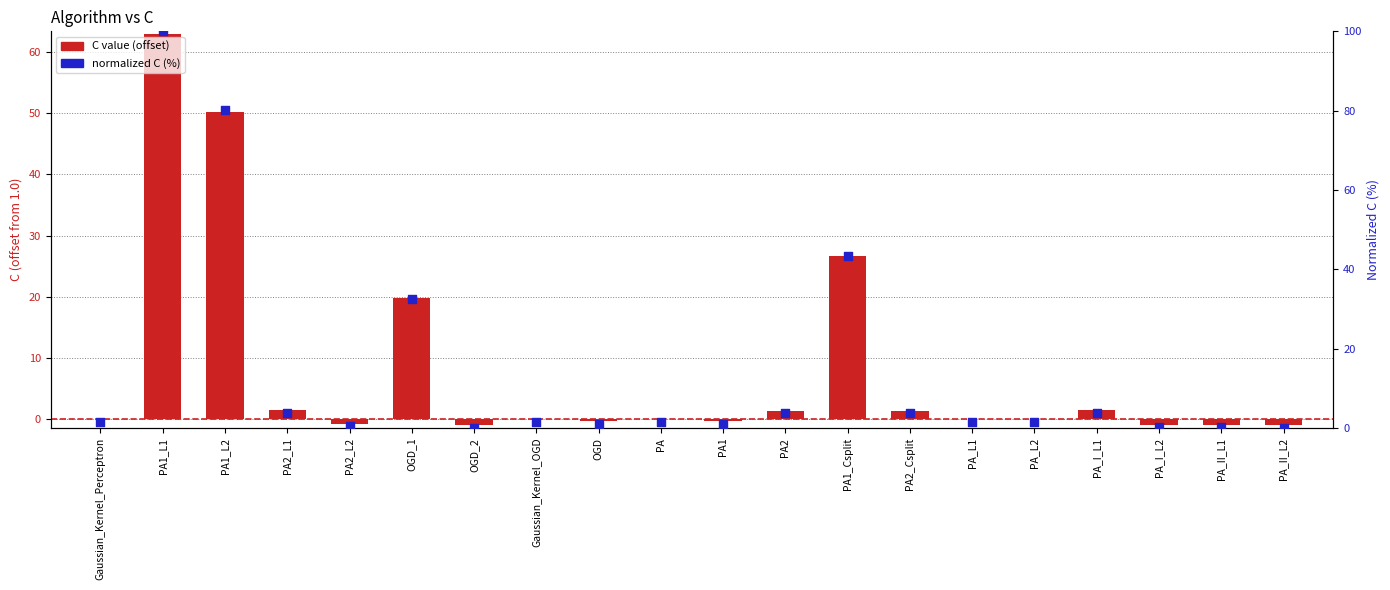

Which series contains the highest Y value?

normalized C (%)